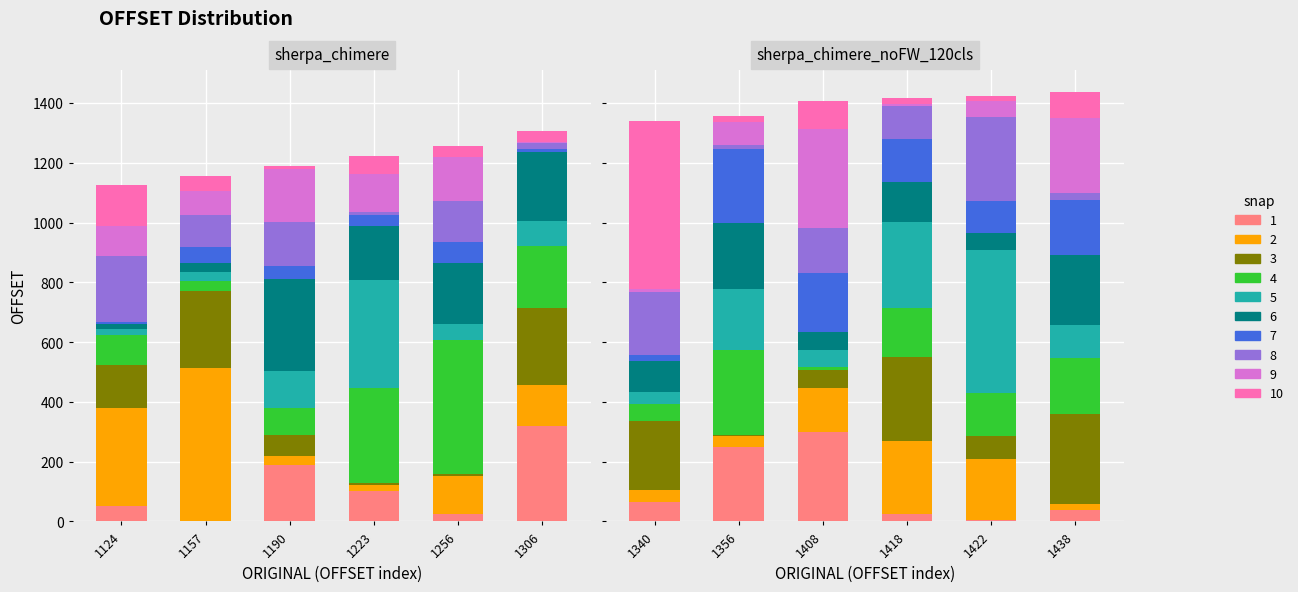

What is the change in value from 1223 to 1256?

+33